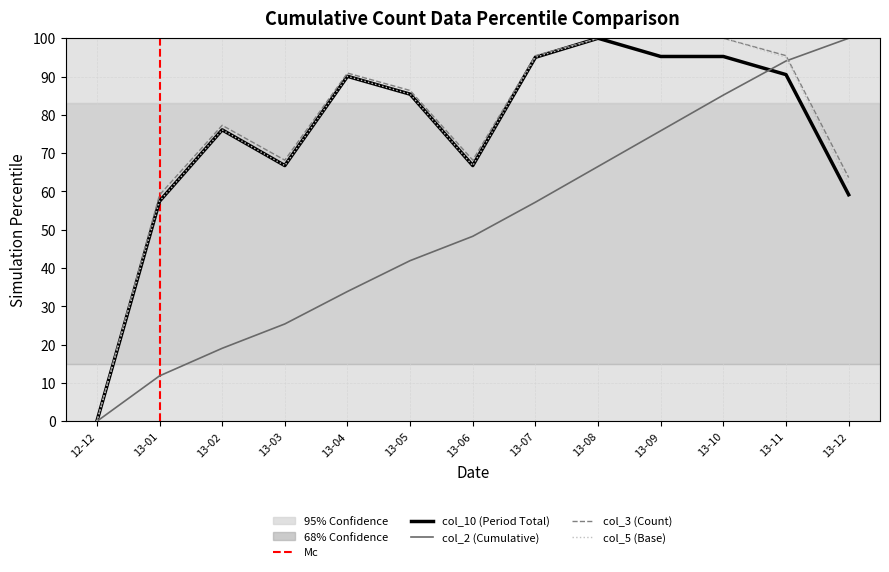

What is the difference between the second highest and minimum values in the col_5 (Base) series?

100.0